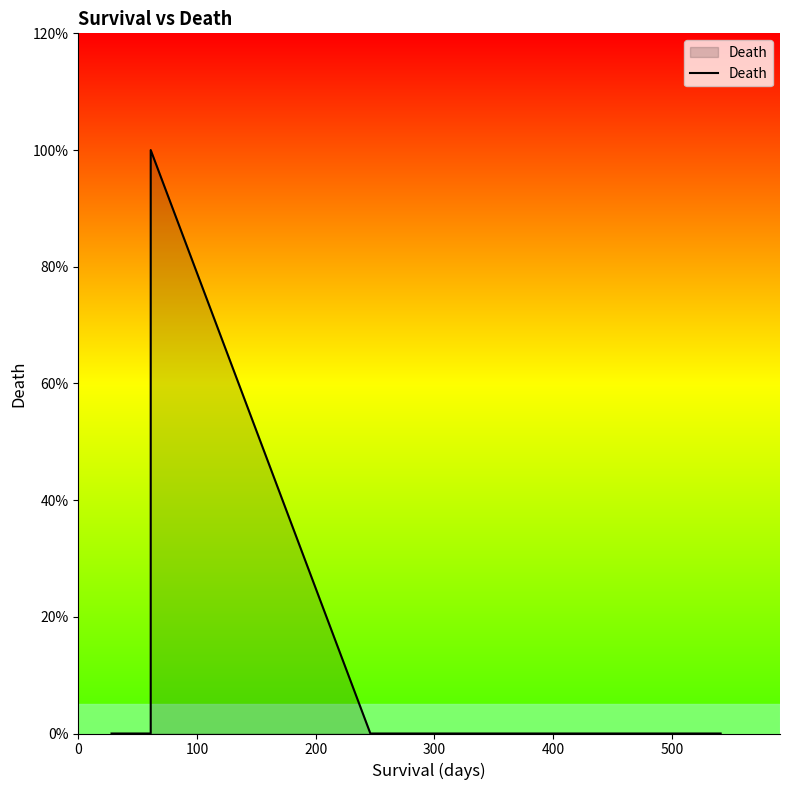

True or false: there are more than 2 points higher than both neighbors.

False